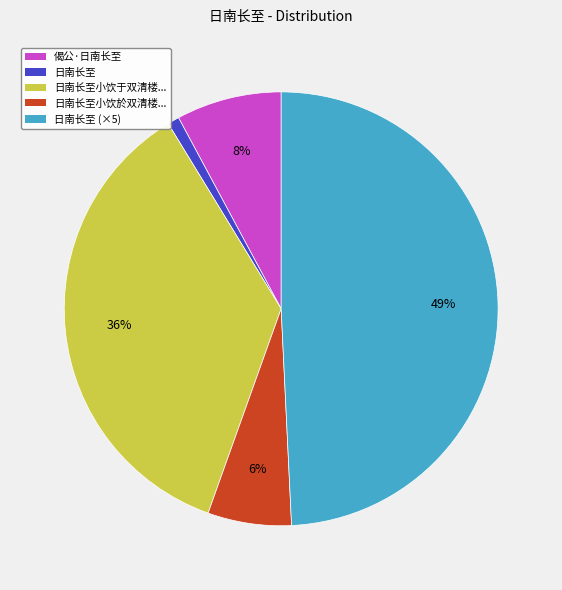

Does any single category account for the majority?

No